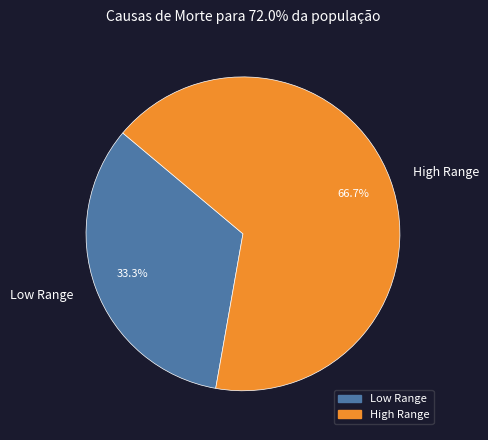

Which slice represents more than half of the pie?

High Range